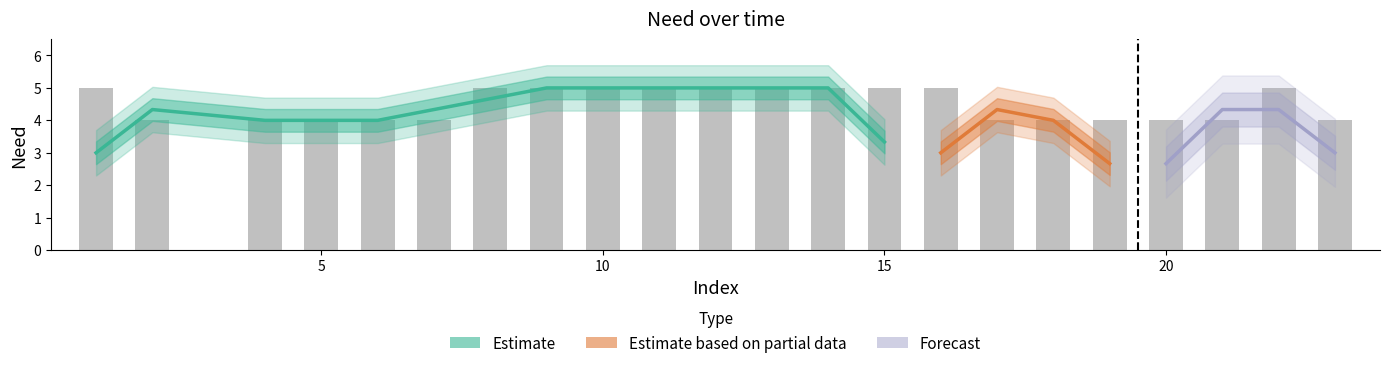

What is the value of the 11th bar from the left?

5